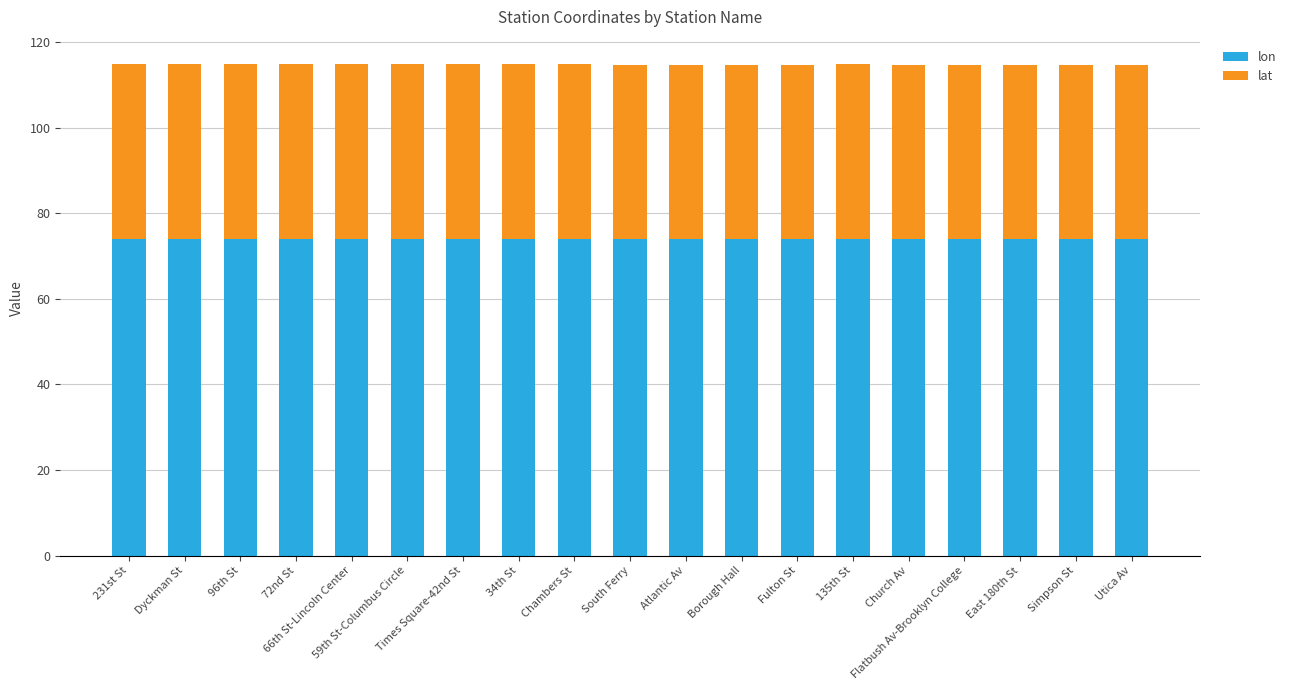

What is the sum of all lon values?

1405.3